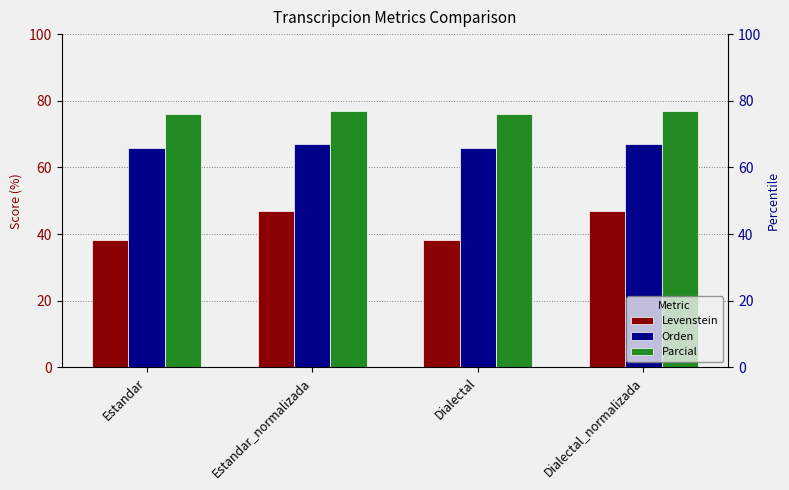

How many series are shown in this chart?

3